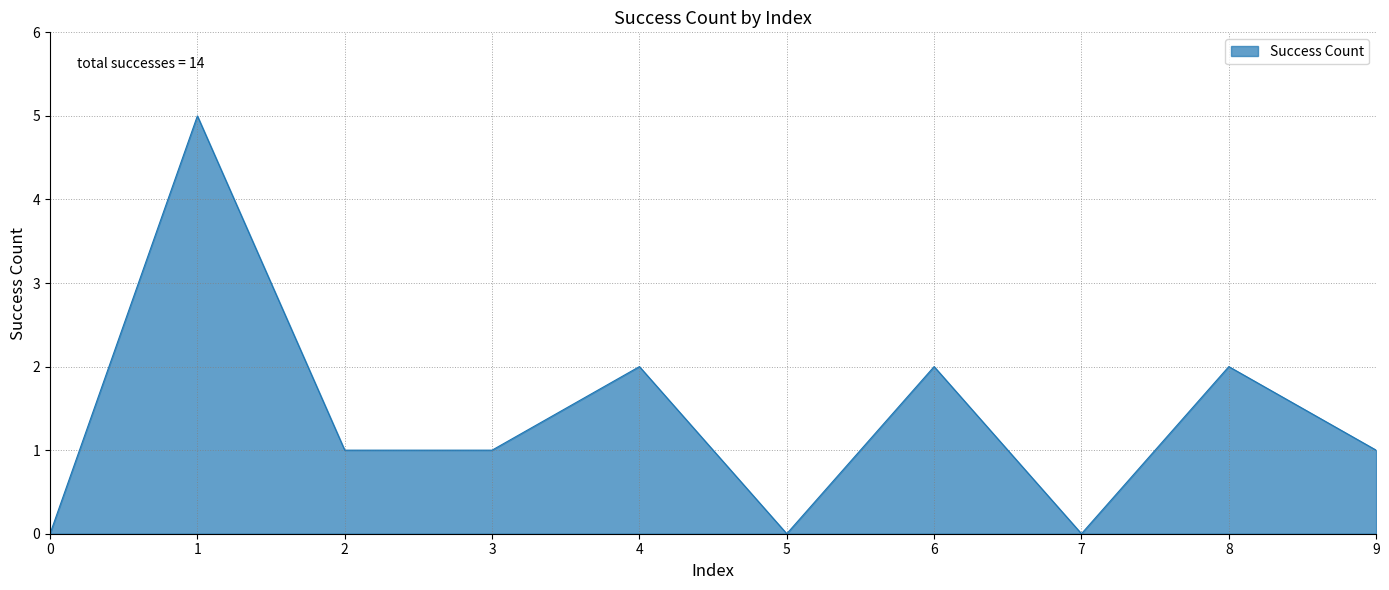

Where does the data first go above 1?

1